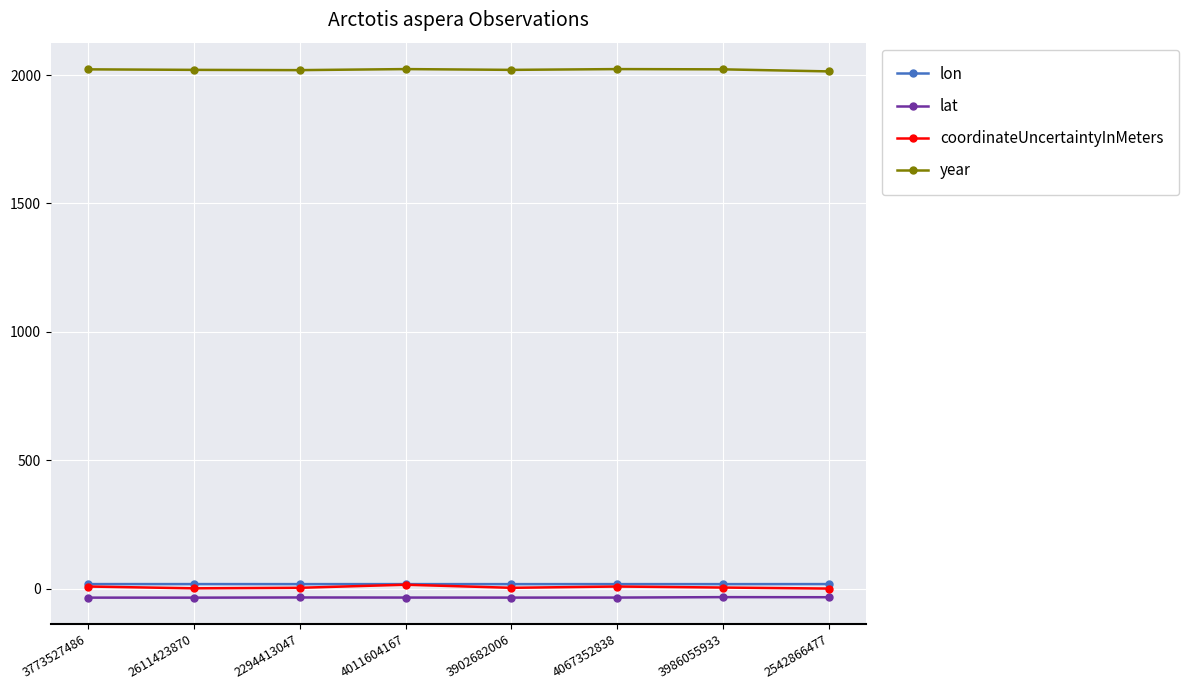

What is the label of the 2nd point from the left?

2611423870